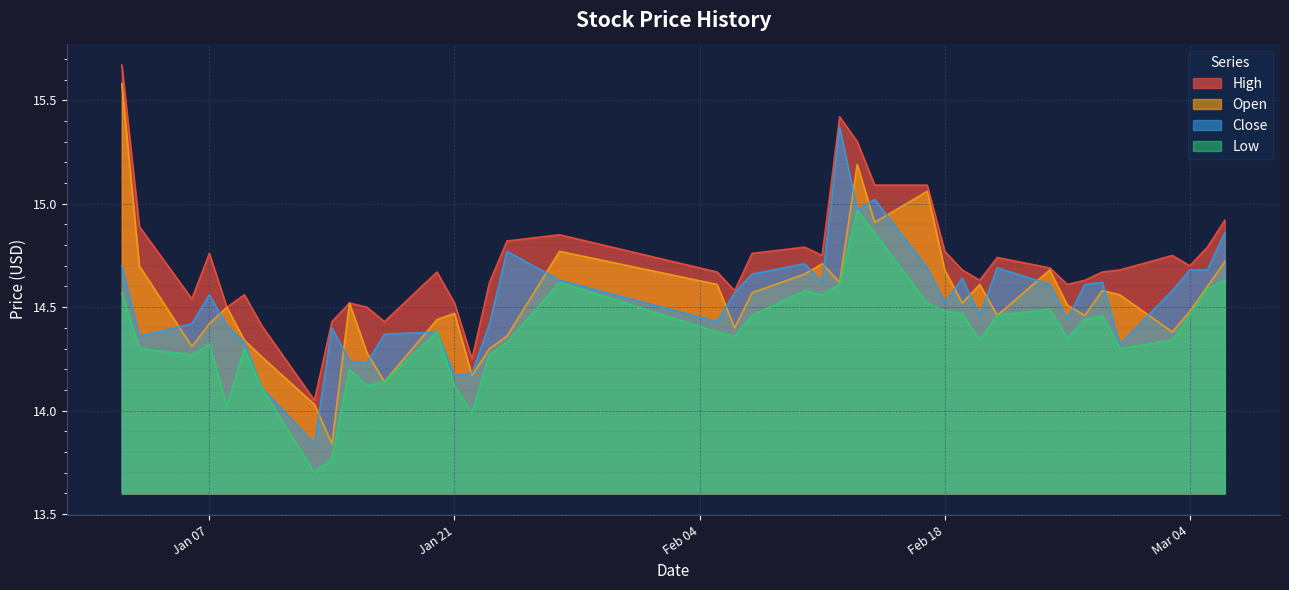

How many lines are shown in the chart?

4